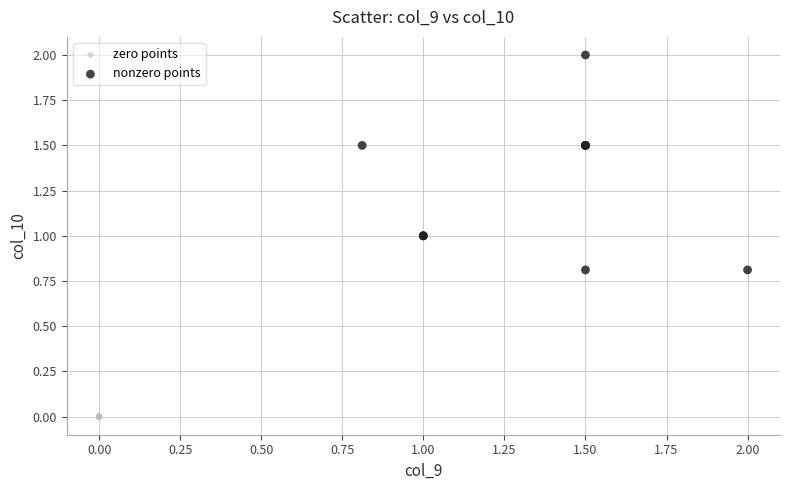

Which series reaches the maximum Y coordinate?

nonzero points